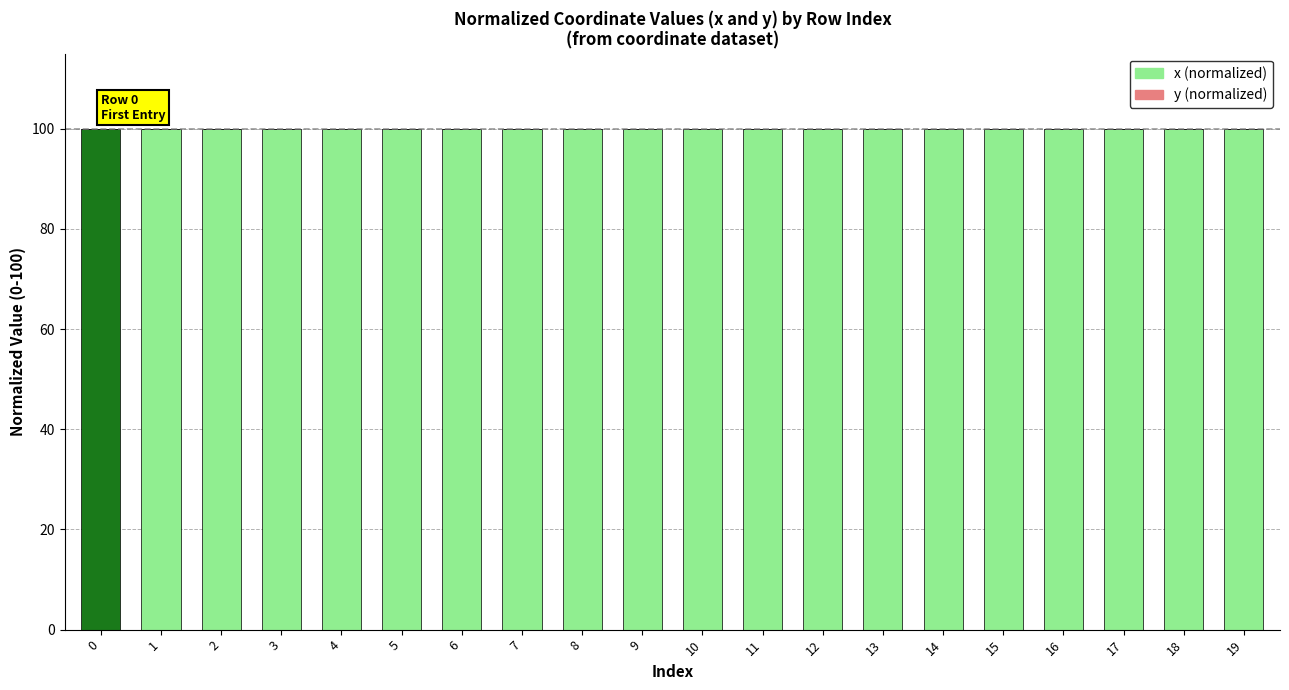

What is the sum of all x (normalized) values?

1999.7